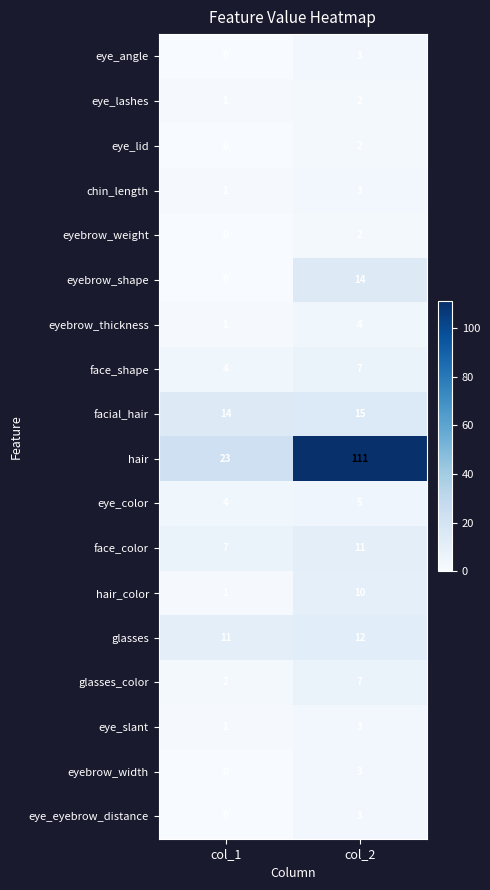

What is the difference between the highest and lowest values at col_2?

109